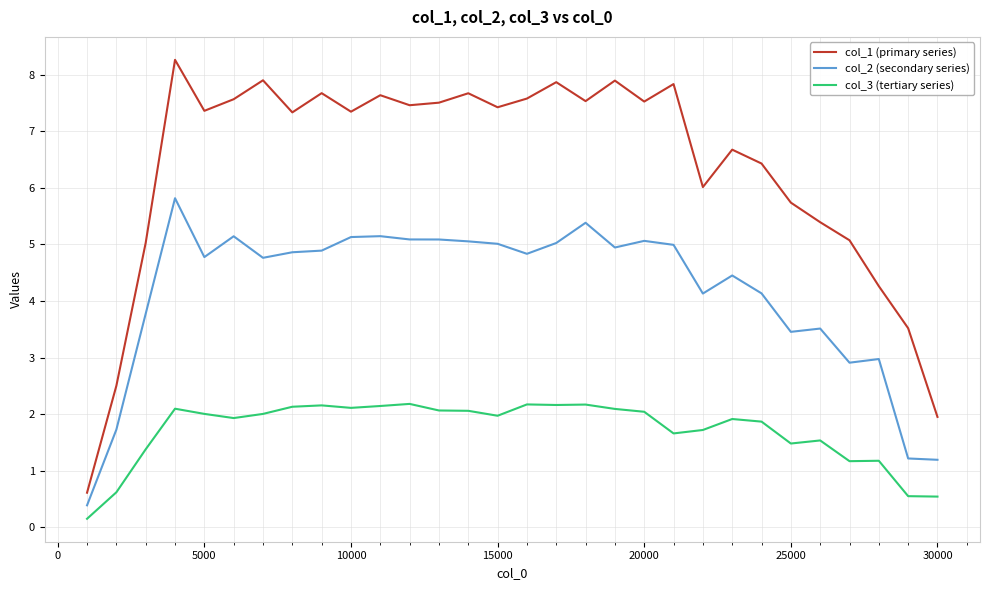

True or false: col_2 (secondary series) and col_3 (tertiary series) intersect in this chart.

False